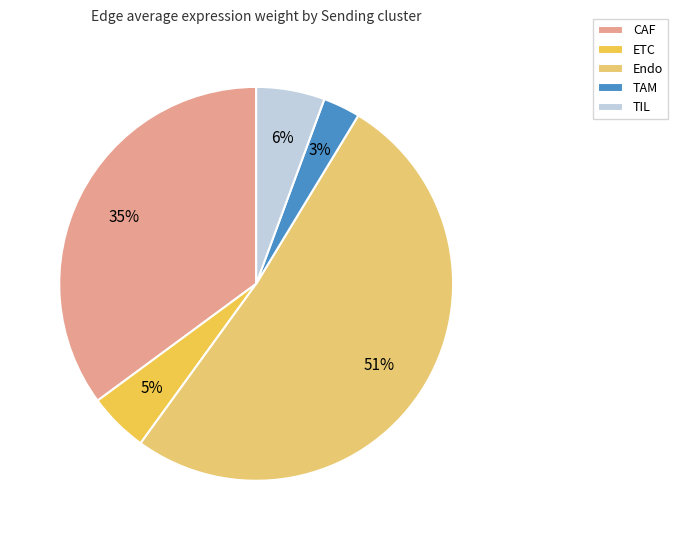

What percentage is the Endo slice, to the nearest percent?

51%